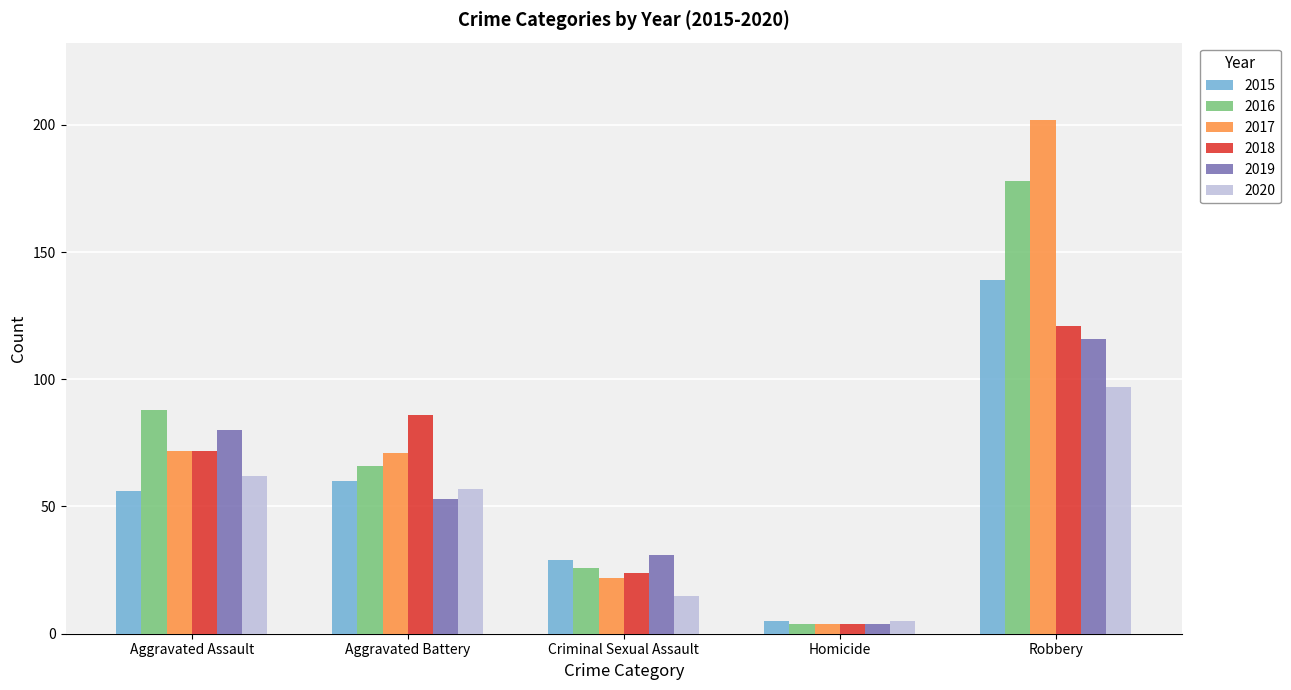

What value does the 2018 series have at Robbery, to the nearest 5?

120